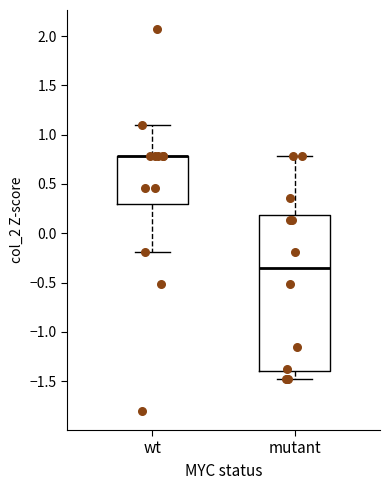

Reading left to right, read every box against the y-axis: the position of its median line, the range the box covers, and the ends of its whiskers. The values are not printed on the chart, so give them approximately, as read against the axis.

wt: median 0.80 (drawn on the box's upper edge), box 0.30 to 0.80, whiskers -0.20 to 1.10
mutant: median -0.35, box -1.40 to 0.20, whiskers -1.50 to 0.80